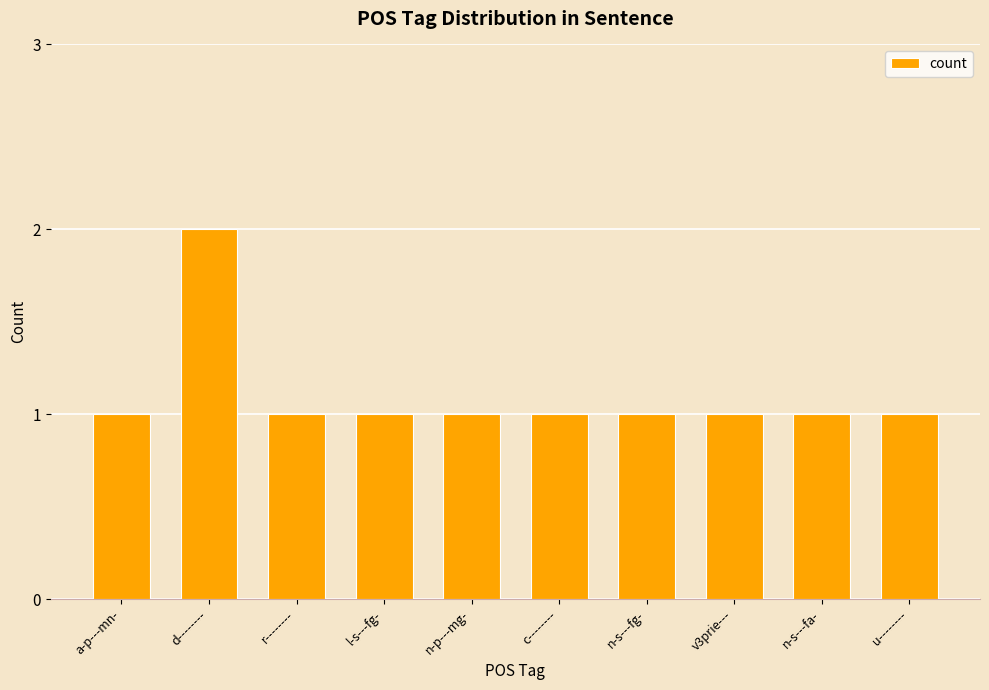

What is the value of the 3rd bar from the left?

1